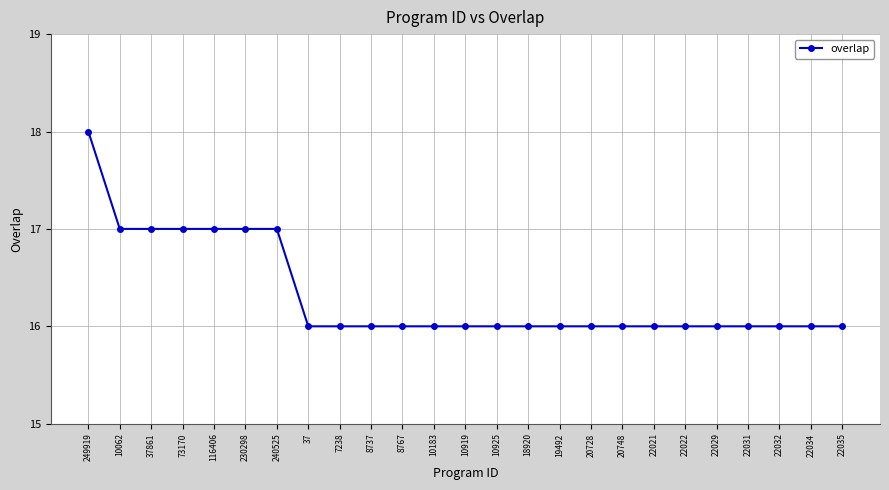

What is the change in value from 37861 to 22031?

-1